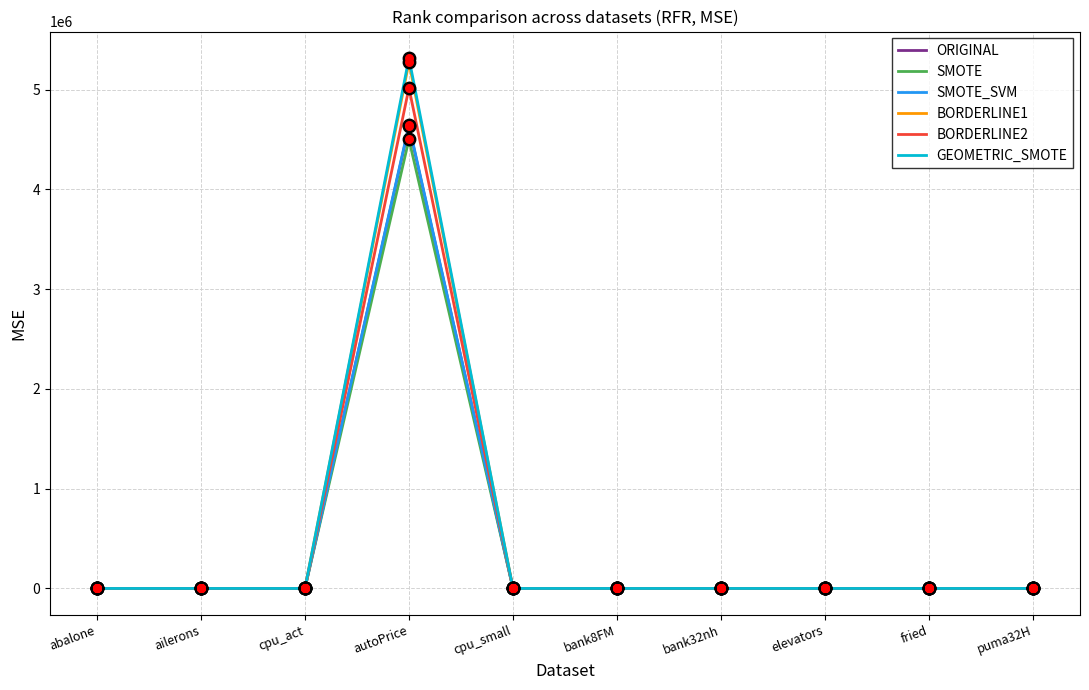

At which label does BORDERLINE2 reach its peak?

autoPrice